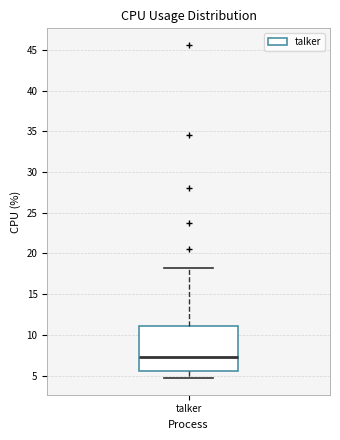

Read this box plot against the y-axis: the position of the median line, the range covered by the box, and the ends of both whiskers. The values are not printed on the chart, so give them approximately, as read against the axis.

median 7.5, box 5.5 to 11.0, whiskers 4.5 to 18.0